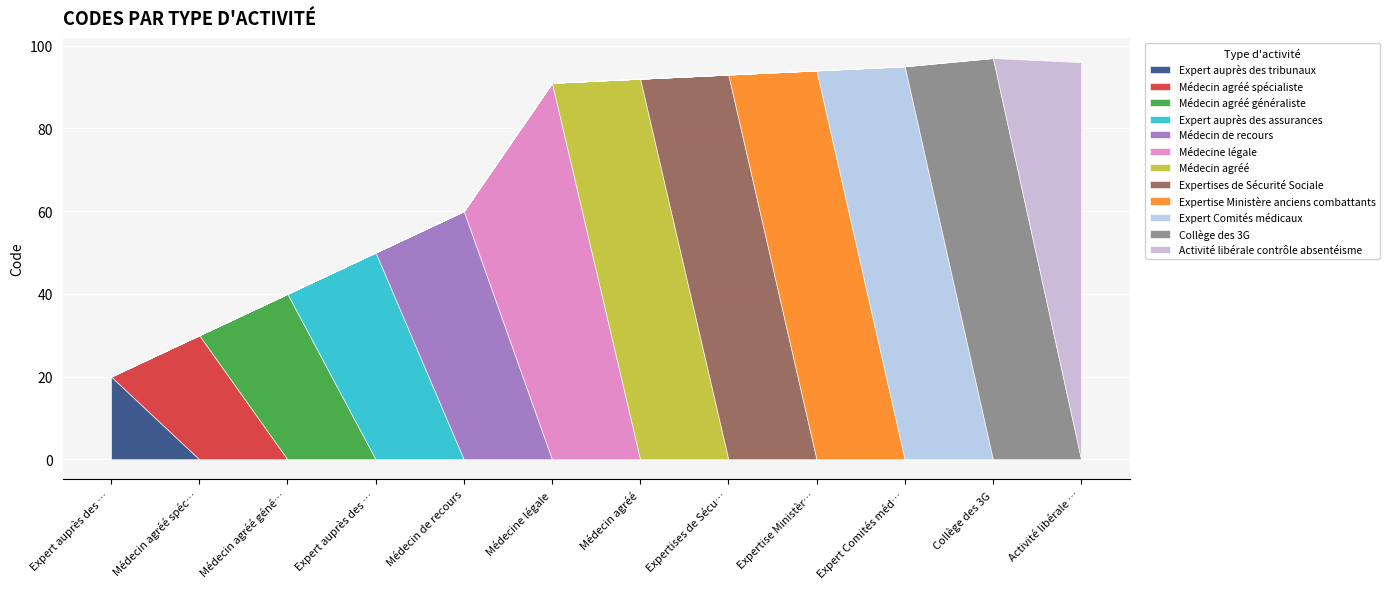

True or false: the data shows 20 at Expert auprès des tribunaux.

True